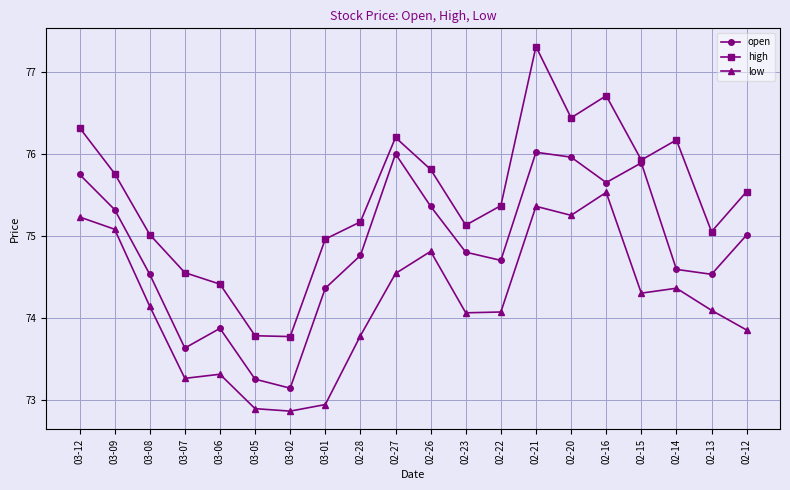

What is the label of the 10th point from the left?

02-27